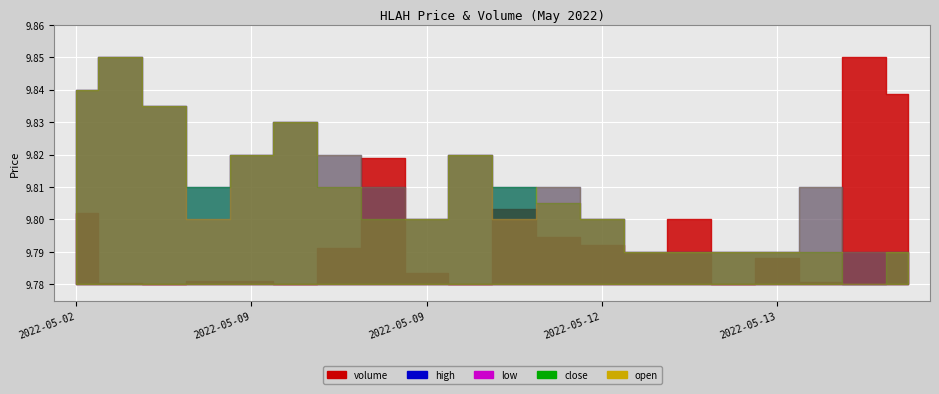

What position from the right is 2022-05-09 19:40?

12